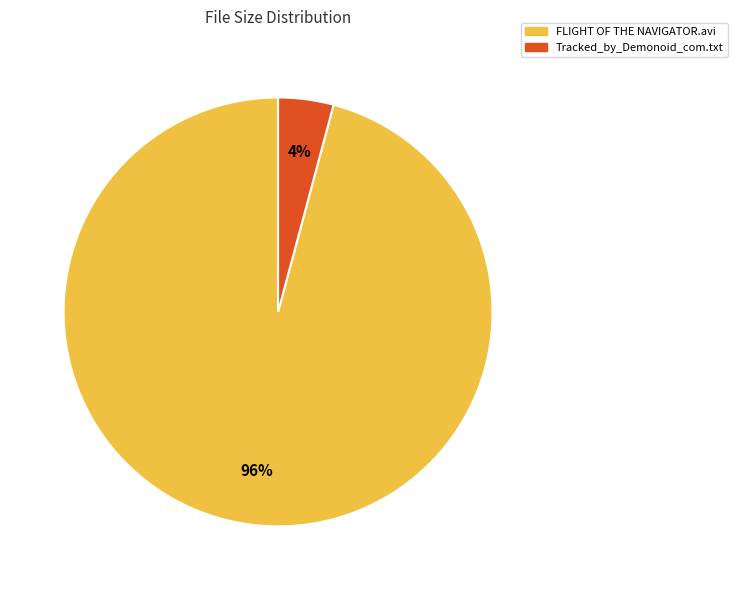

Between Tracked_by_Demonoid_com.txt and FLIGHT OF THE NAVIGATOR.avi, which is larger?

FLIGHT OF THE NAVIGATOR.avi